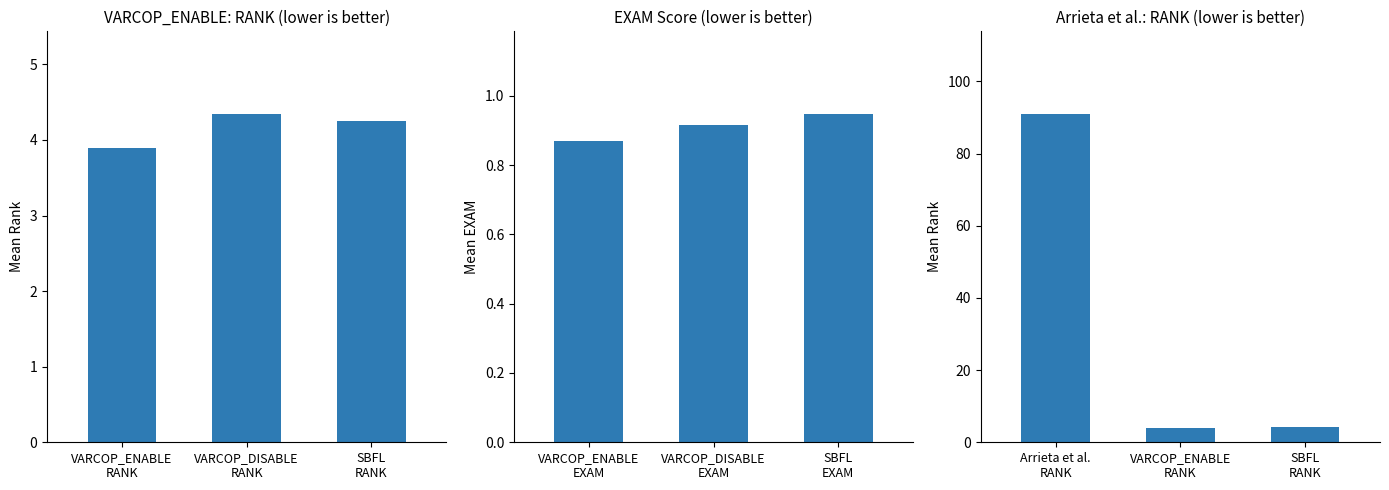

How many bars are there in each group?

3